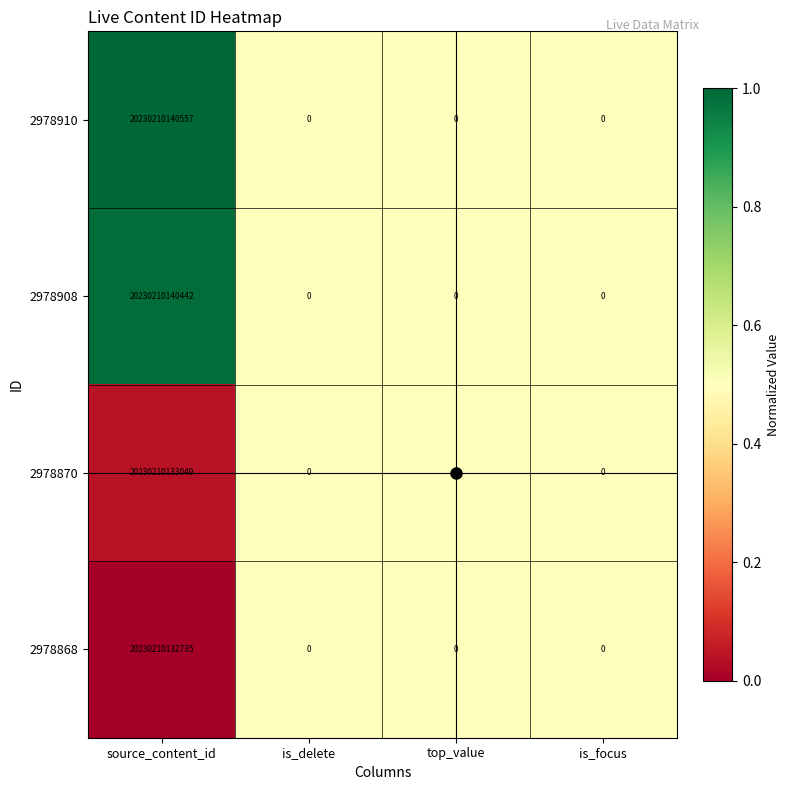

Count the 2978870 values in the range 0 to 20230210133049.

4